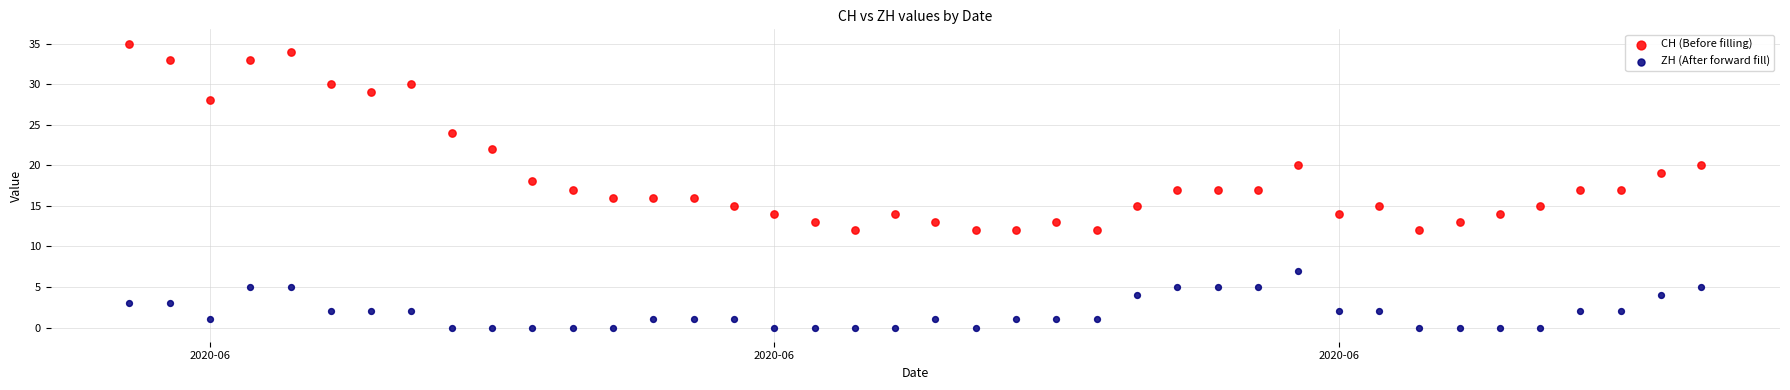

Across all data points, what is the range of X values (max minus min)?

39